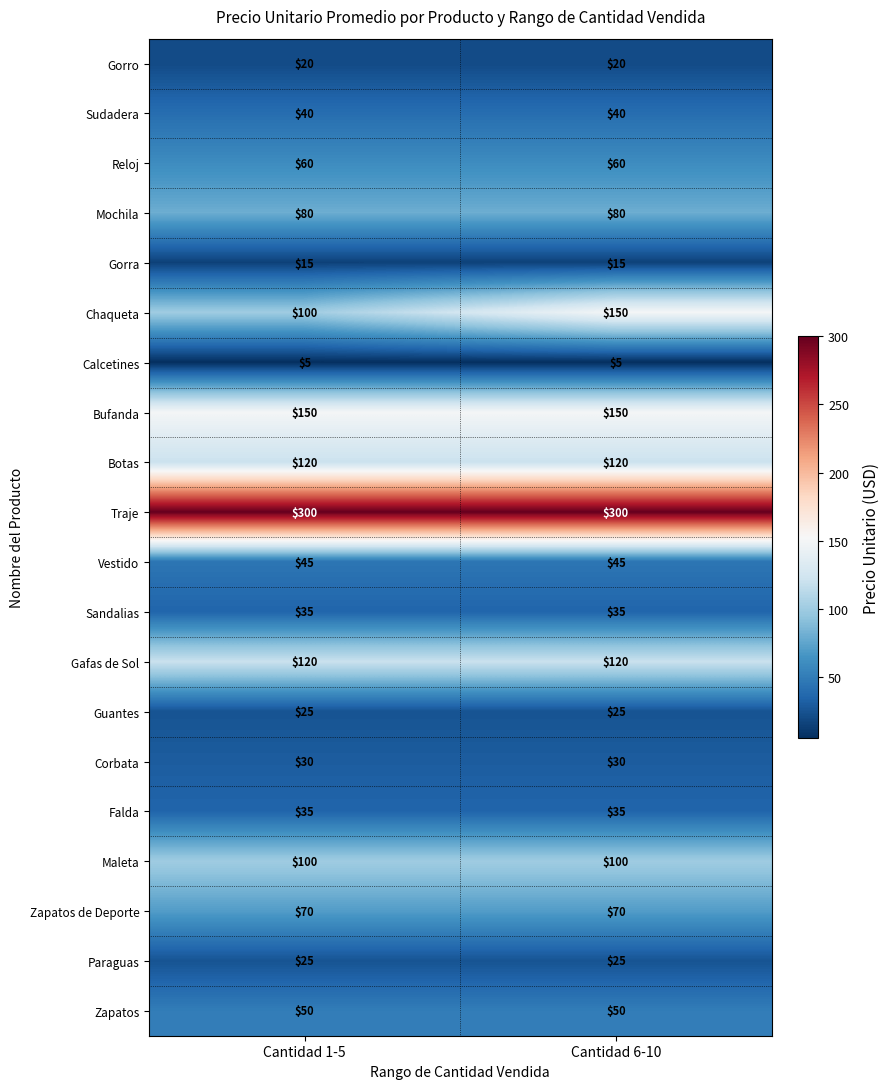

What is the total value across all series at Cantidad 6-10?

1475